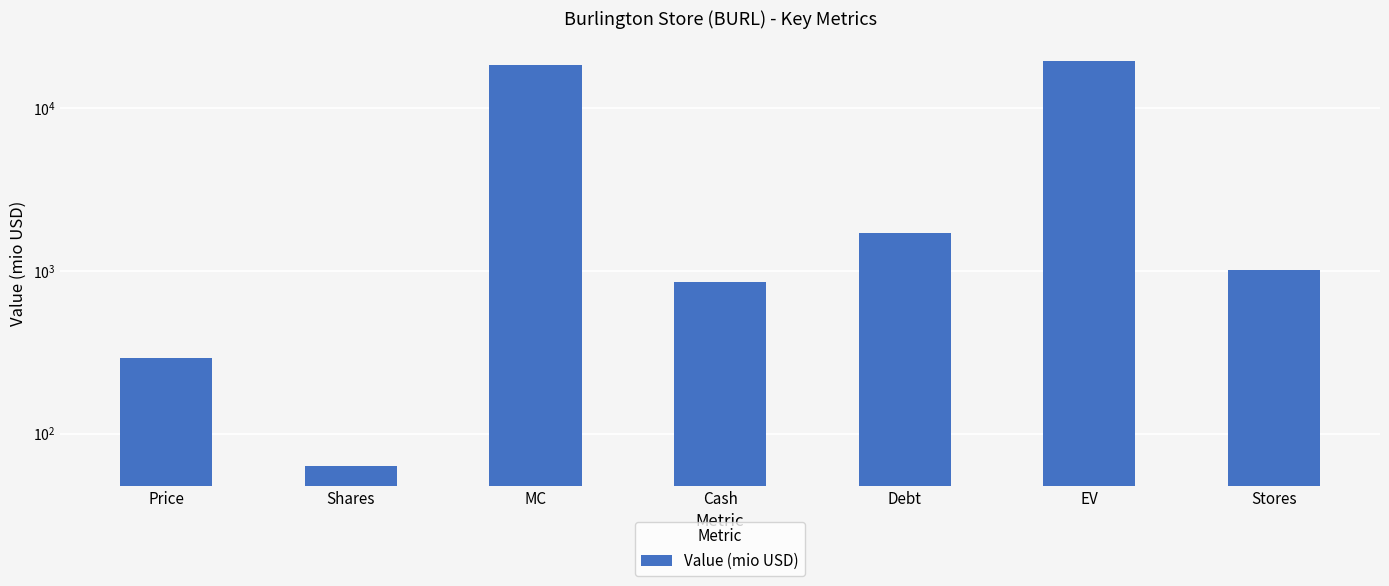

Which label corresponds to the smallest value in the chart?

Shares